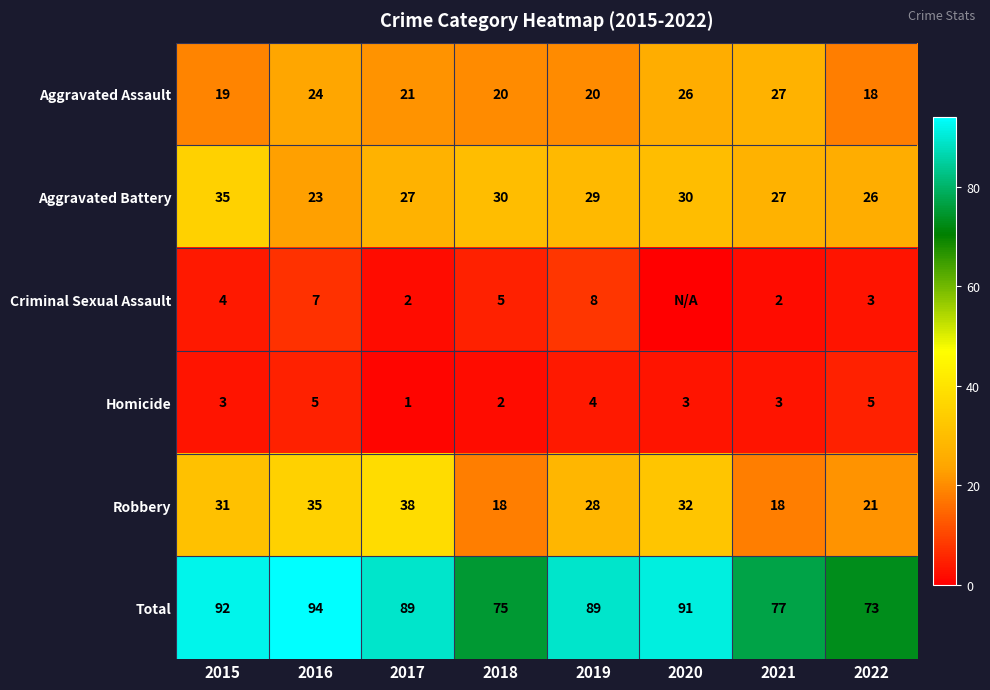

The value of Aggravated Assault at 2015 is 25. True or false?

False